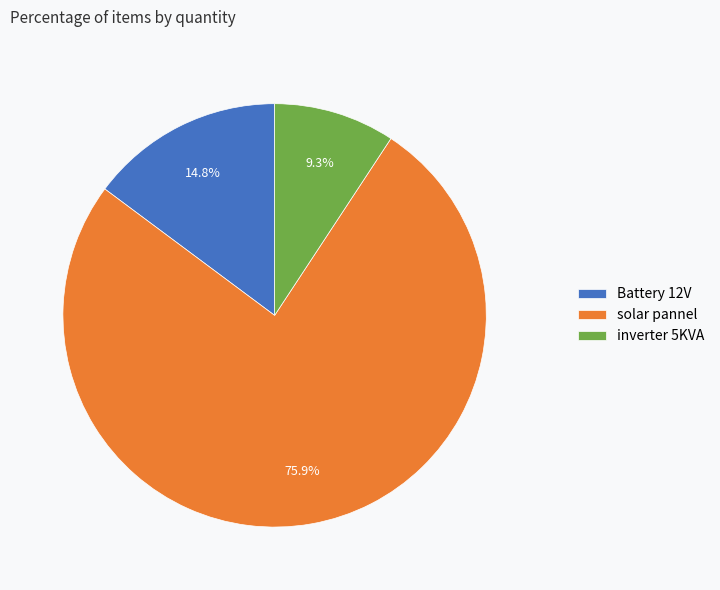

True or false: Battery 12V accounts for 1% of the total.

False